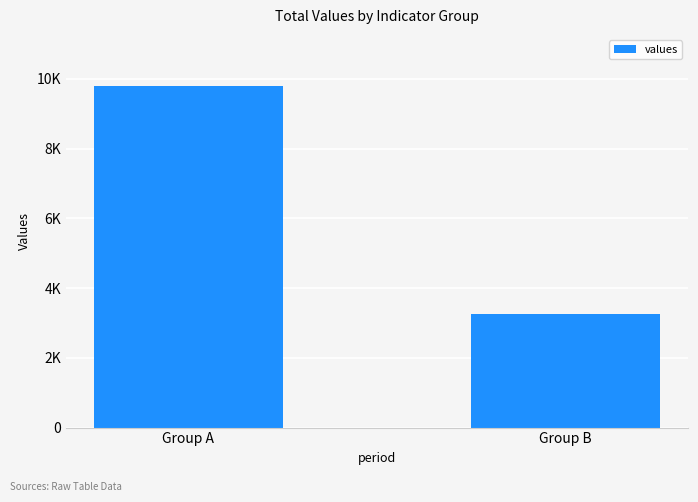

What is the greatest value displayed?

9789